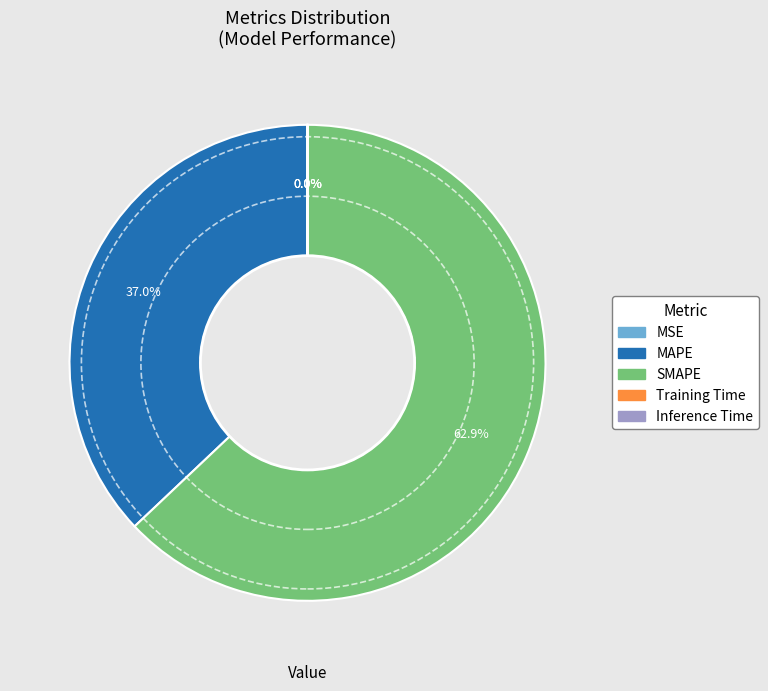

Which category has the biggest portion of the pie?

SMAPE